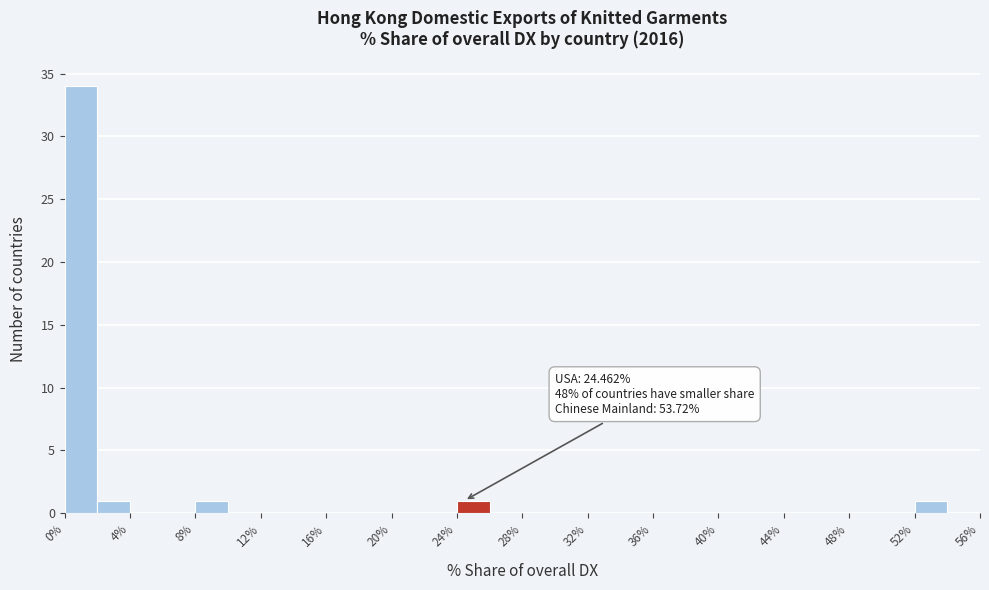

Which range on the x-axis has the tallest bar?

0 to 2